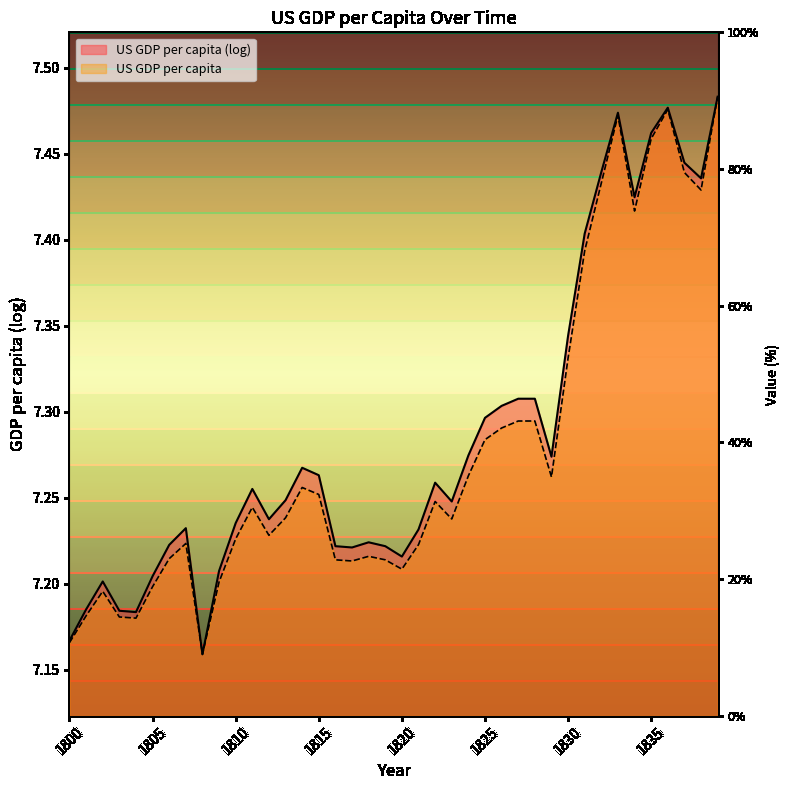

True or false: US GDP per capita has a value of 7.3 at 1815.

True